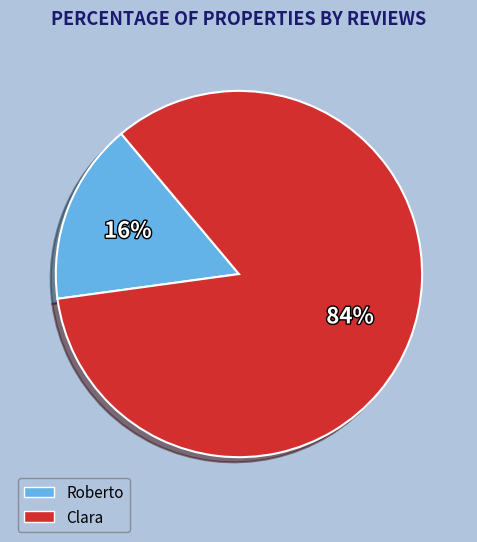

Combined, do Roberto and Clara account for over 50%?

Yes